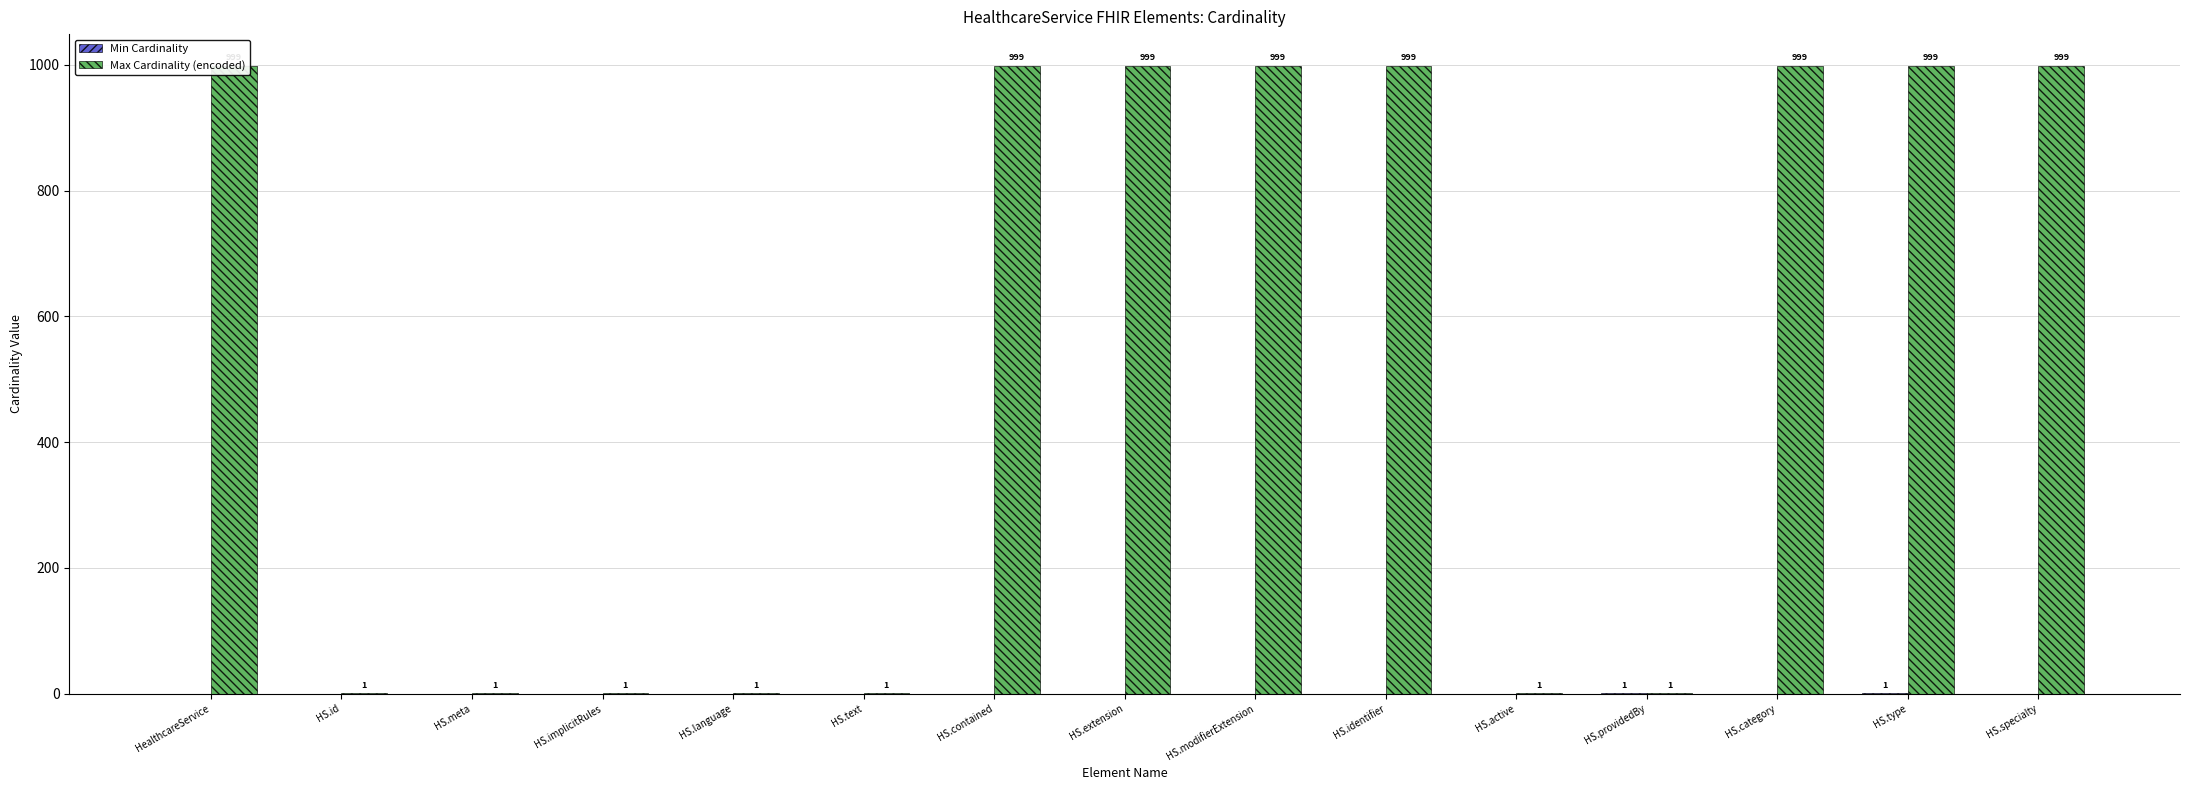

What is the difference between the highest and lowest values at HS.meta?

1